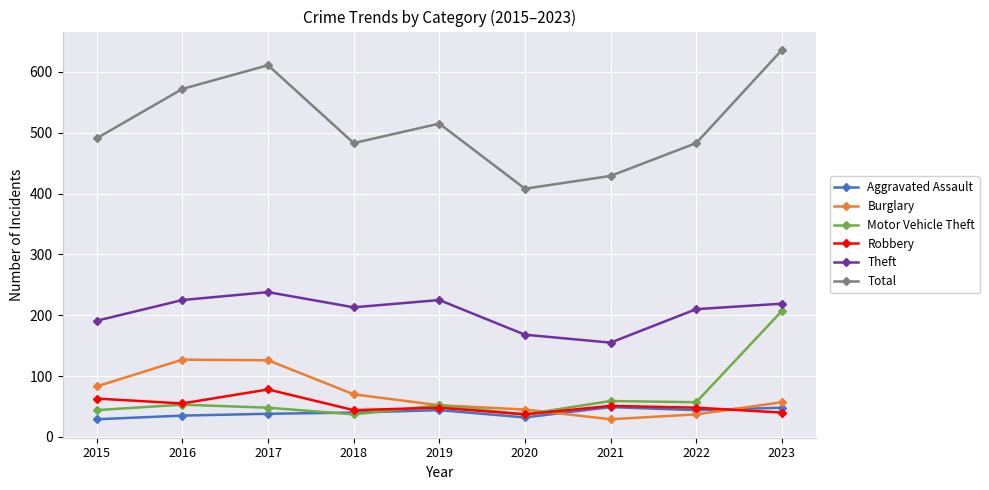

True or false: Motor Vehicle Theft and Total intersect in this chart.

False